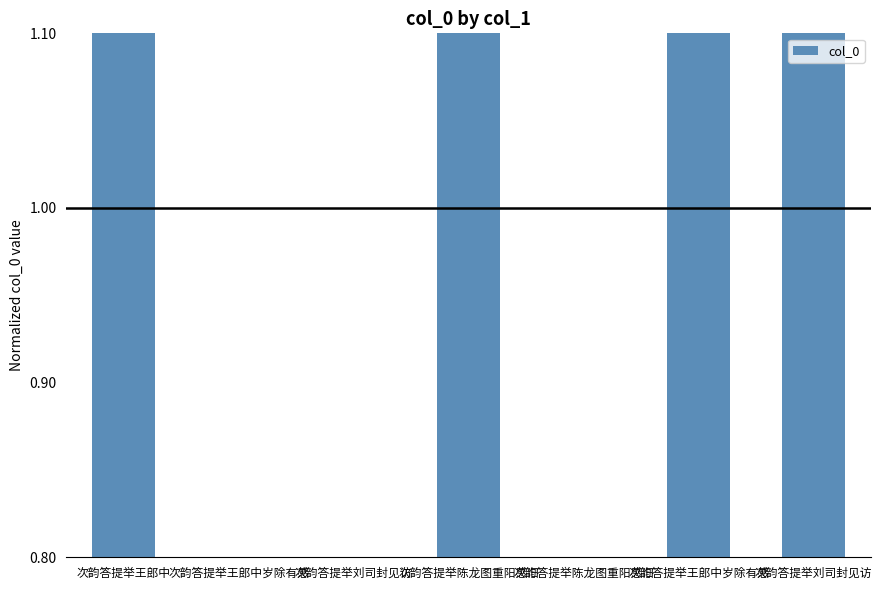

Reading right to left, what are all the values shown in this chart?

1.5	1.5	0.5	1.5	0.5	0.5	1.5